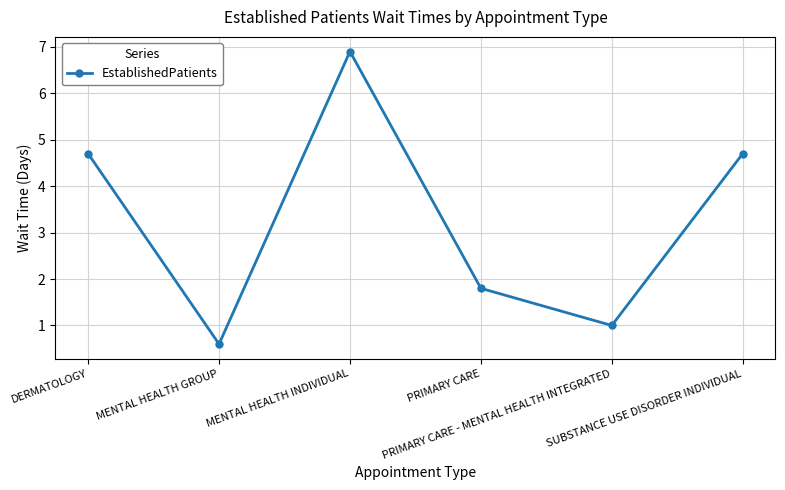

What is the average value?

3.3